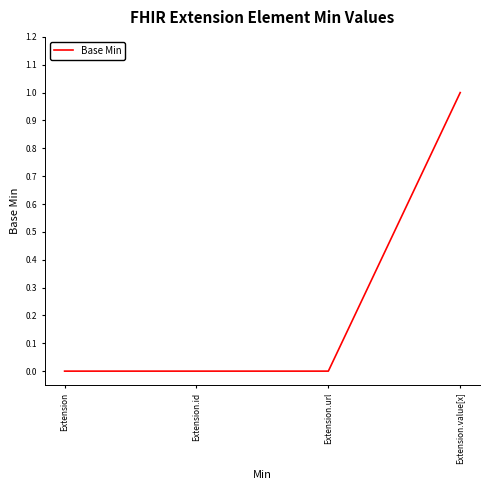

Count the values in the range 0 to 1.

4